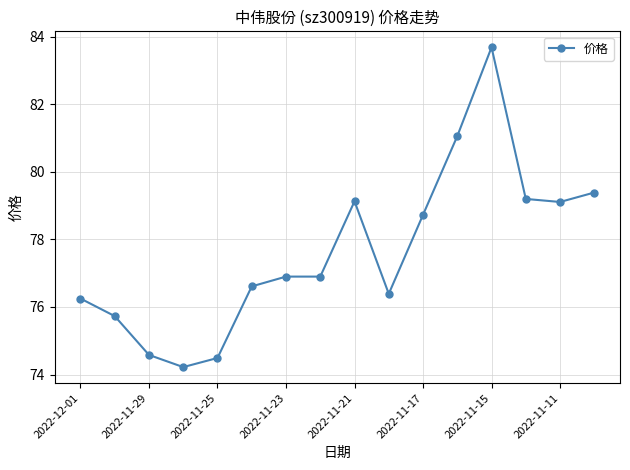

Count the number of values greater than 76.

12